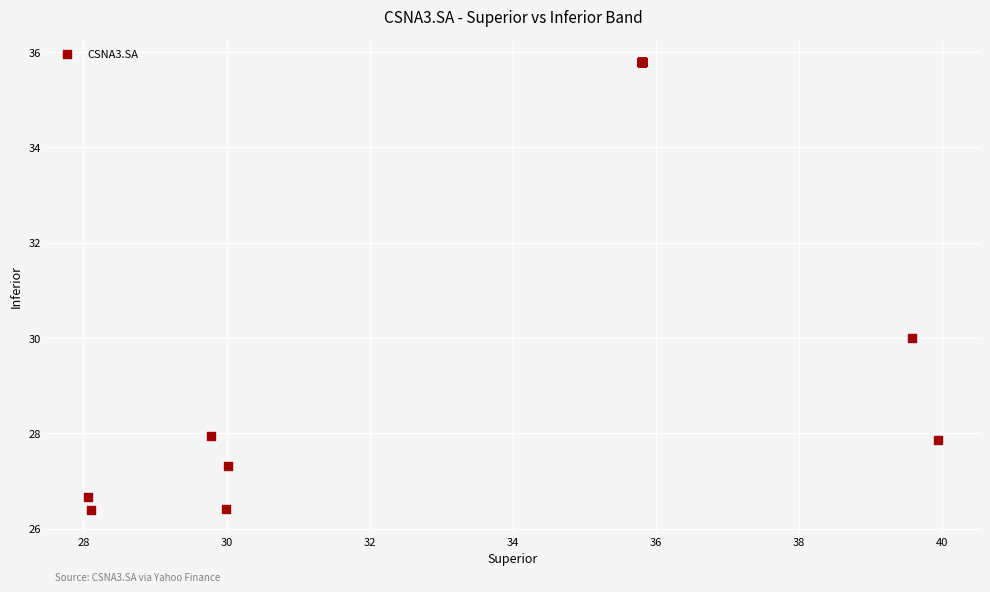

What Y value in the scatter plot is closest to 31?

30.0